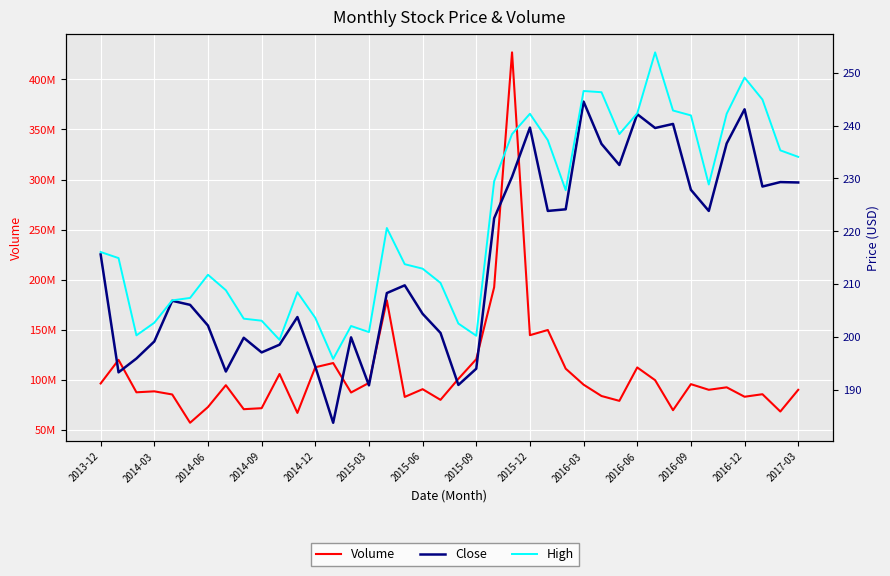

In Close, how many points are lower than both neighbors (excluding endpoints)?

11